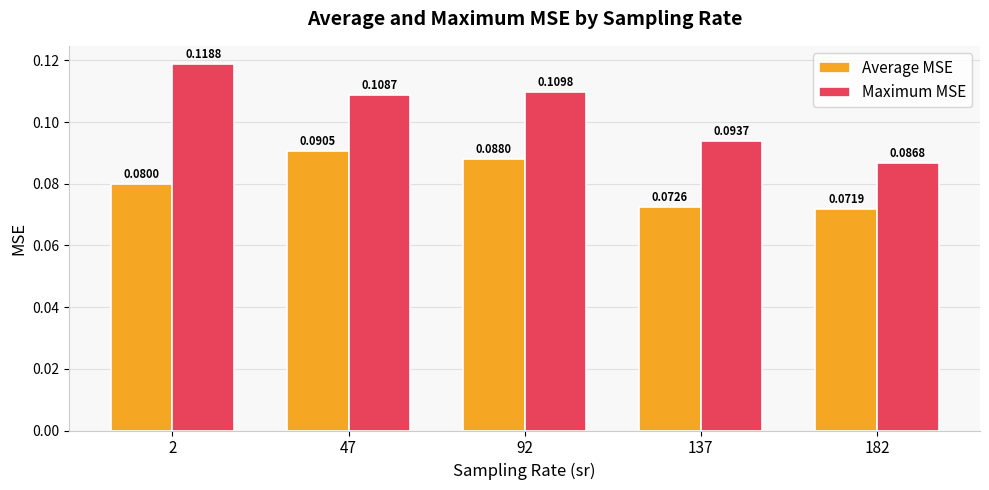

Which series changed the most between 2 and 182?

Maximum MSE